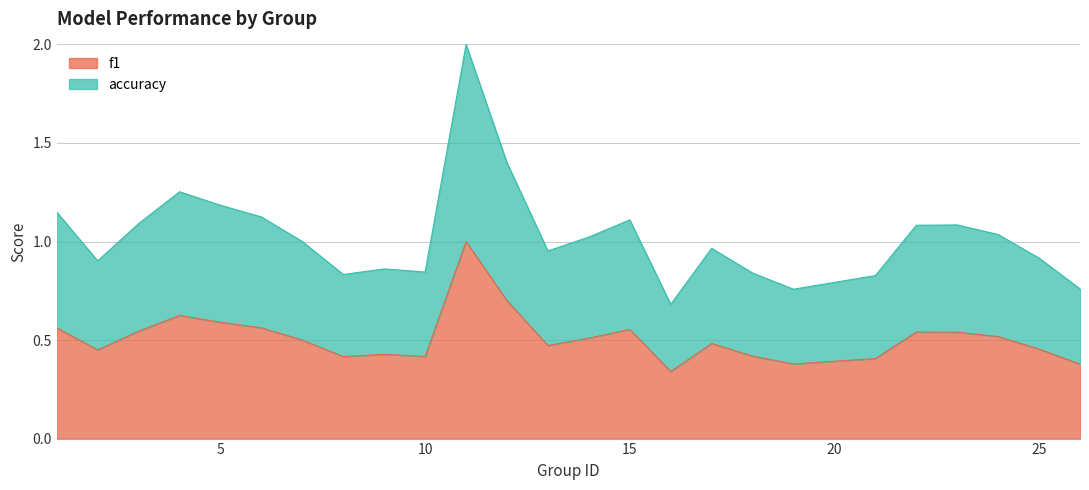

True or false: accuracy and f1 cross at least once.

False